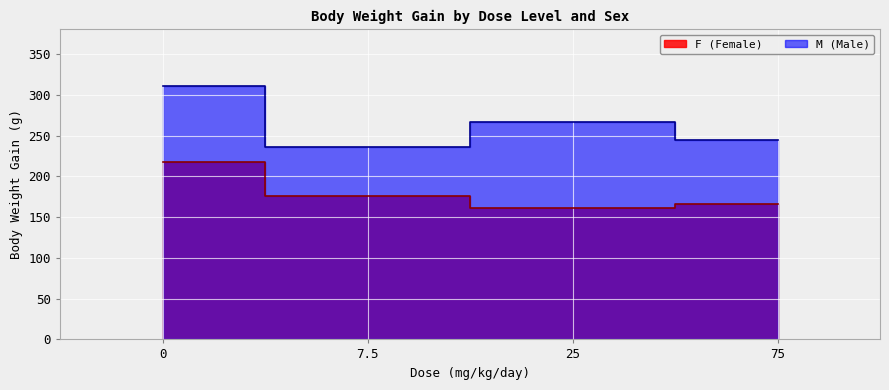

Read the M (Male) value at 75, to the nearest 5.

245